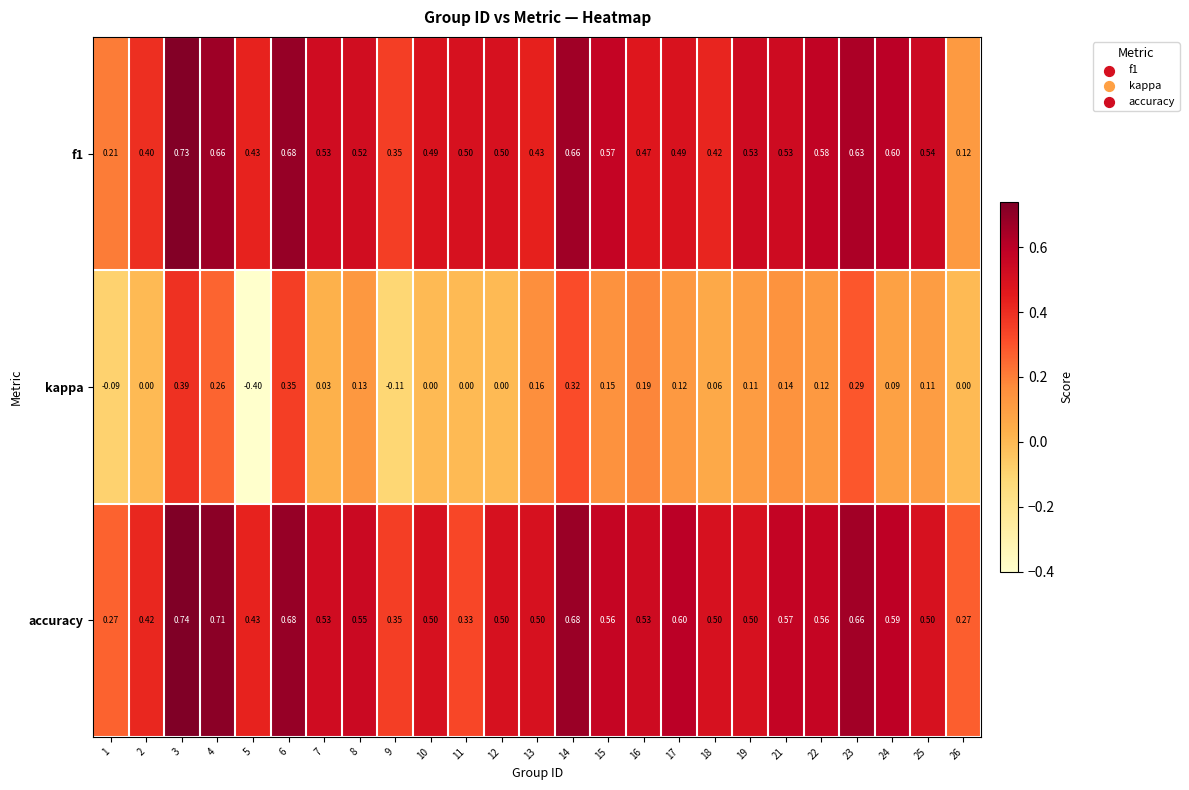

Is the value of accuracy at 2 greater than the value of kappa at 1?

Yes